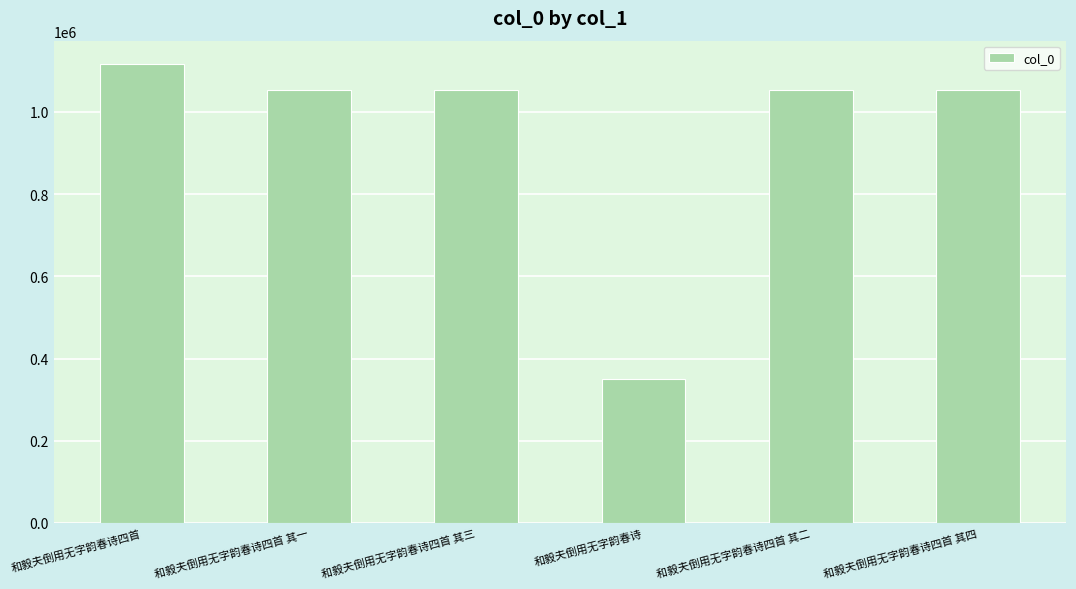

How many values are below 1052911?

3